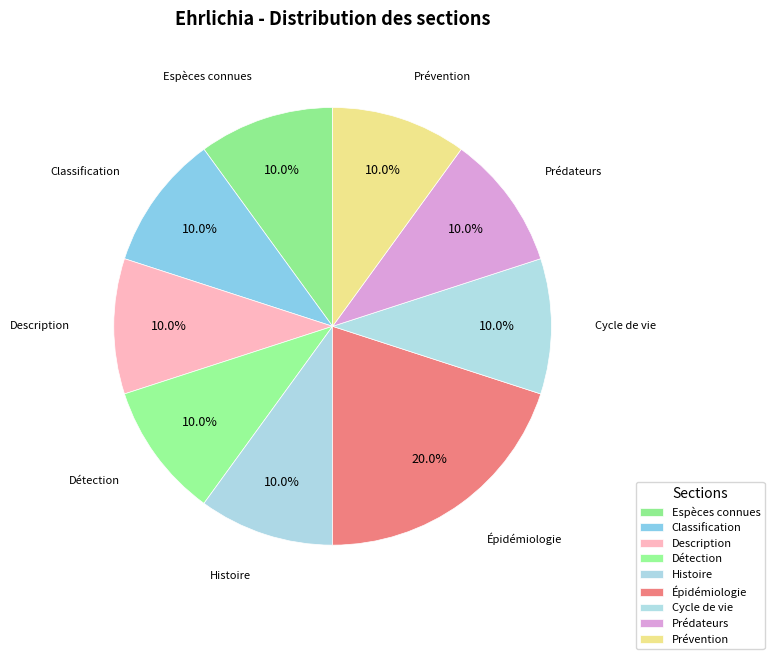

To the nearest percent, what is the average slice percentage?

11%